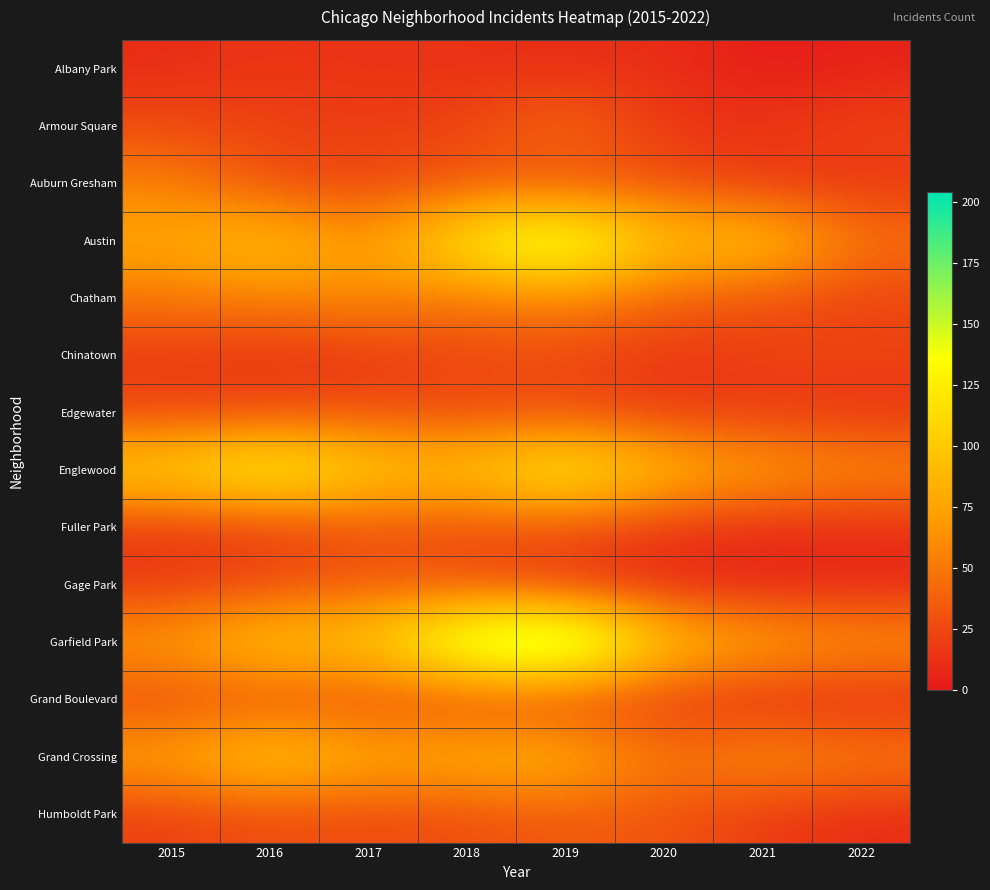

Reading right to left, transcribe all the data shown in this chart.

Albany Park: 2022=5	2021=1	2020=12	2019=10	2018=13	2017=13	2016=15	2015=10
Armour Square: 2022=23	2021=16	2020=15	2019=47	2018=23	2017=20	2016=22	2015=27
Auburn Gresham: 2022=15	2021=15	2020=30	2019=29	2018=33	2017=23	2016=28	2015=56
Austin: 2022=48	2021=104	2020=92	2019=167	2018=130	2017=65	2016=99	2015=78
Chatham: 2022=22	2021=30	2020=39	2019=60	2018=48	2017=62	2016=57	2015=51
Chinatown: 2022=23	2021=21	2020=14	2019=25	2018=25	2017=15	2016=12	2015=17
Edgewater: 2022=14	2021=18	2020=18	2019=29	2018=25	2017=30	2016=27	2015=24
Englewood: 2022=61	2021=75	2020=92	2019=138	2018=98	2017=107	2016=142	2015=111
Fuller Park: 2022=11	2021=10	2020=14	2019=29	2018=27	2017=29	2016=18	2015=16
Gage Park: 2022=6	2021=5	2020=8	2019=15	2018=28	2017=35	2016=27	2015=17
Garfield Park: 2022=68	2021=79	2020=100	2019=204	2018=178	2017=101	2016=103	2015=73
Grand Boulevard: 2022=8	2021=9	2020=16	2019=19	2018=22	2017=25	2016=29	2015=24
Grand Crossing: 2022=55	2021=66	2020=47	2019=91	2018=87	2017=82	2016=106	2015=77
Humboldt Park: 2022=10	2021=18	2020=32	2019=34	2018=28	2017=25	2016=28	2015=20